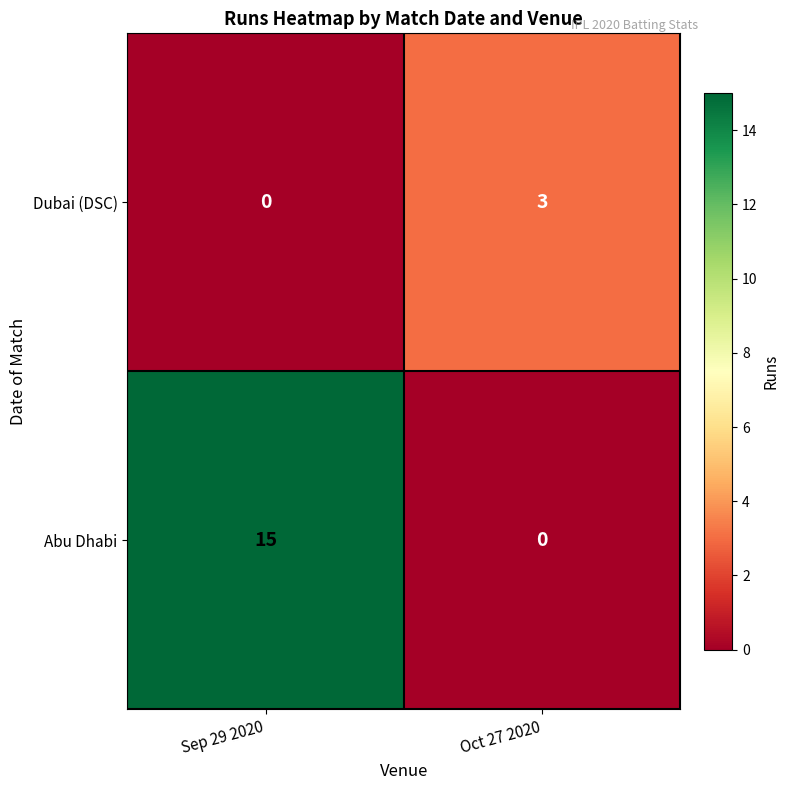

Which series changed the most between Sep 29 2020 and Oct 27 2020?

Abu Dhabi